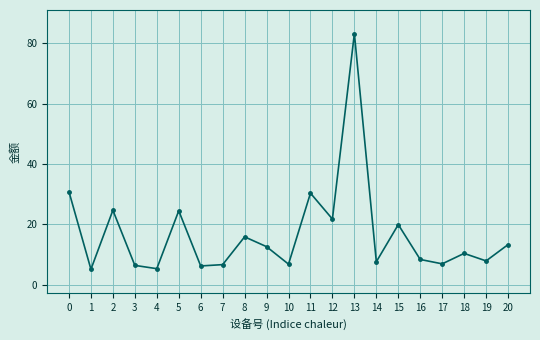

What is the value of the 4th point from the left?

6.4